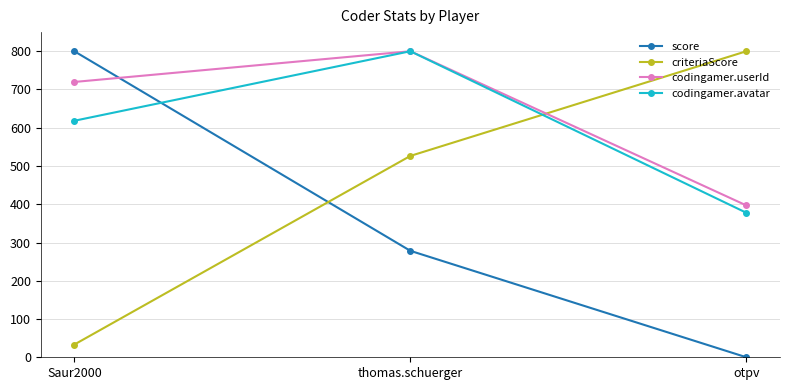

At which label does codingamer.userId reach its peak?

thomas.schuerger